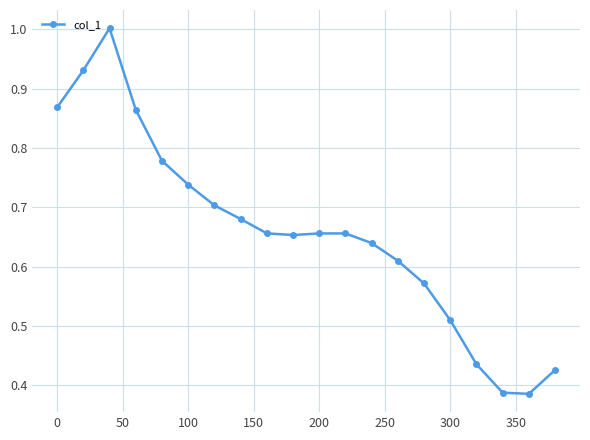

What is the greatest value displayed?

1.0